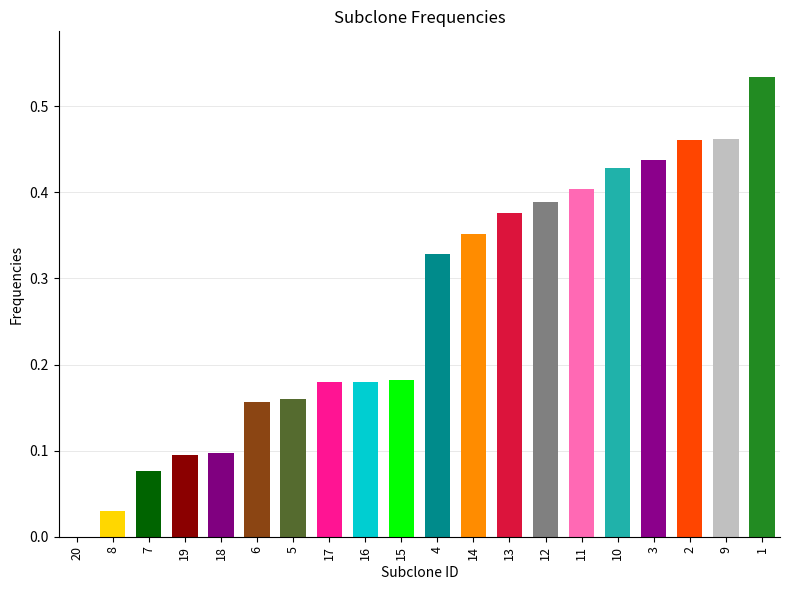

What is the sum of the values at 1 and 3?

1.0